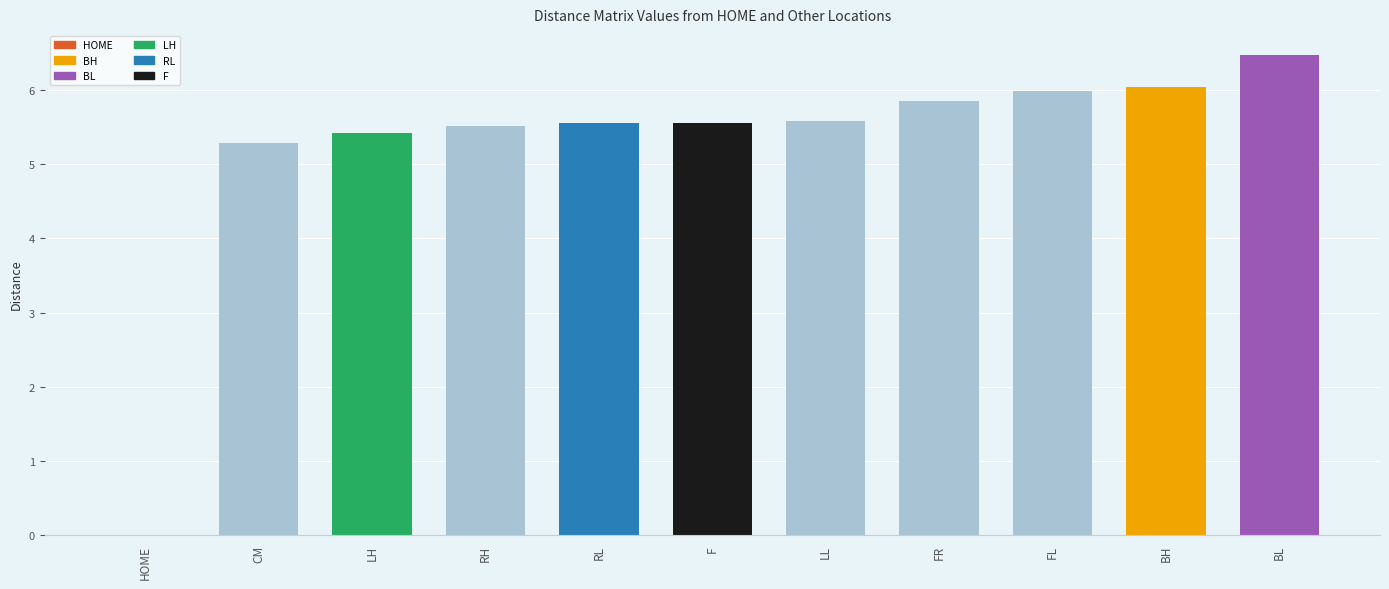

At which category does the chart reach its peak across all series?

BL